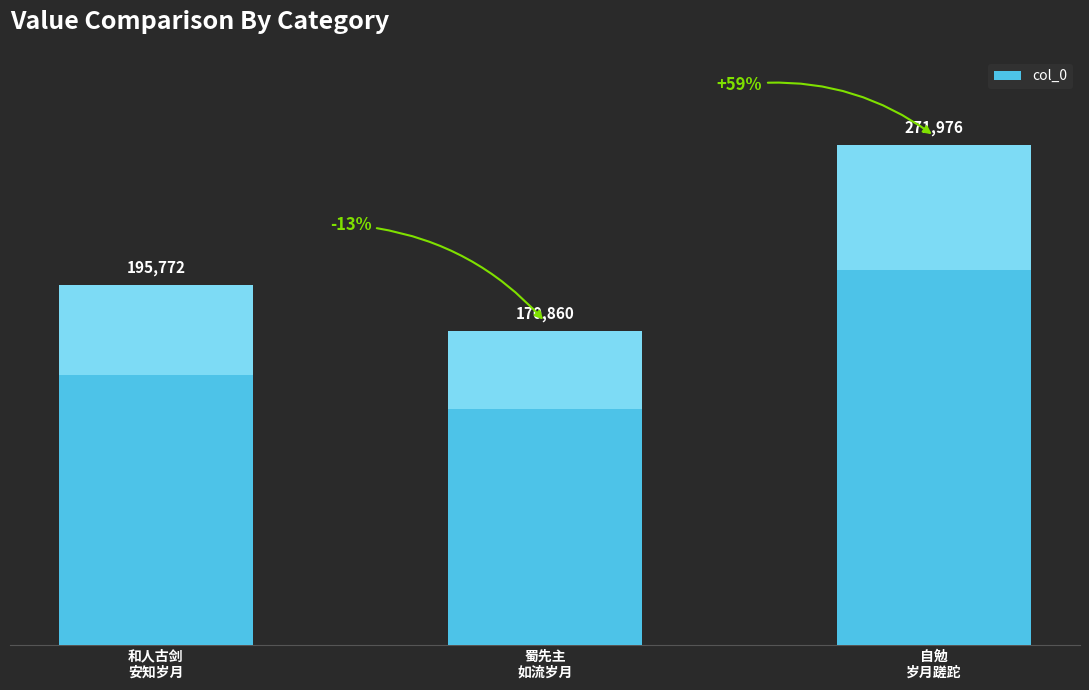

True or false: the data shows 334858 at 和人古剑
安知岁月.

False